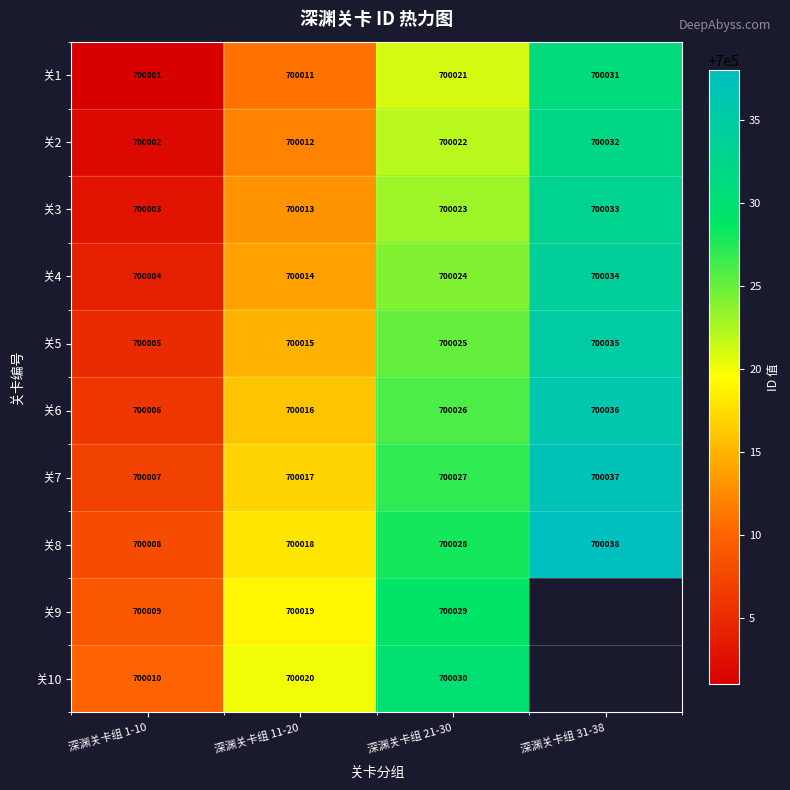

What is the minimum value for 关4?

700004